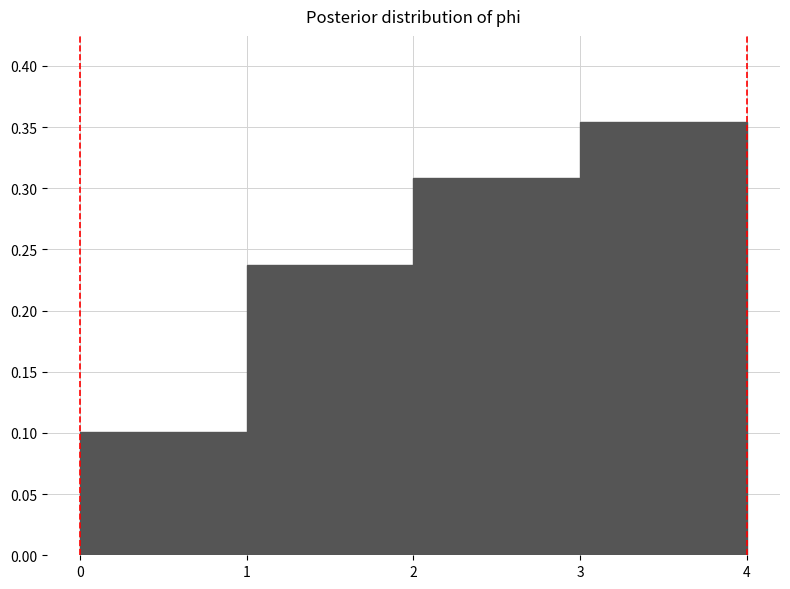

Reading left to right, list every bar in this chart as the range it spans on the x-axis followed by its height. The values are not printed on the chart, so give them approximately, as read against the axis.

0 to 1: 0.100
1 to 2: 0.235
2 to 3: 0.310
3 to 4: 0.355